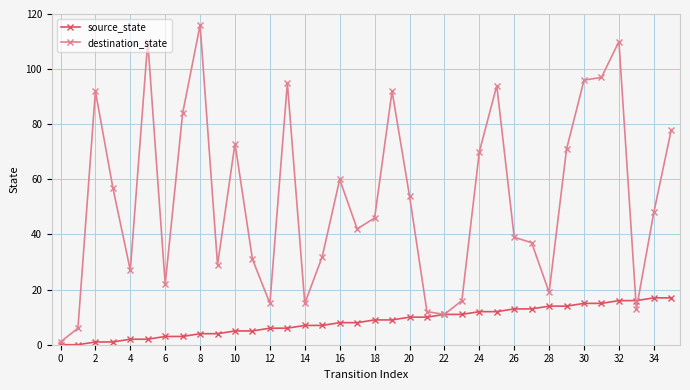

List the series in order of their peak value, highest first.

destination_state, source_state